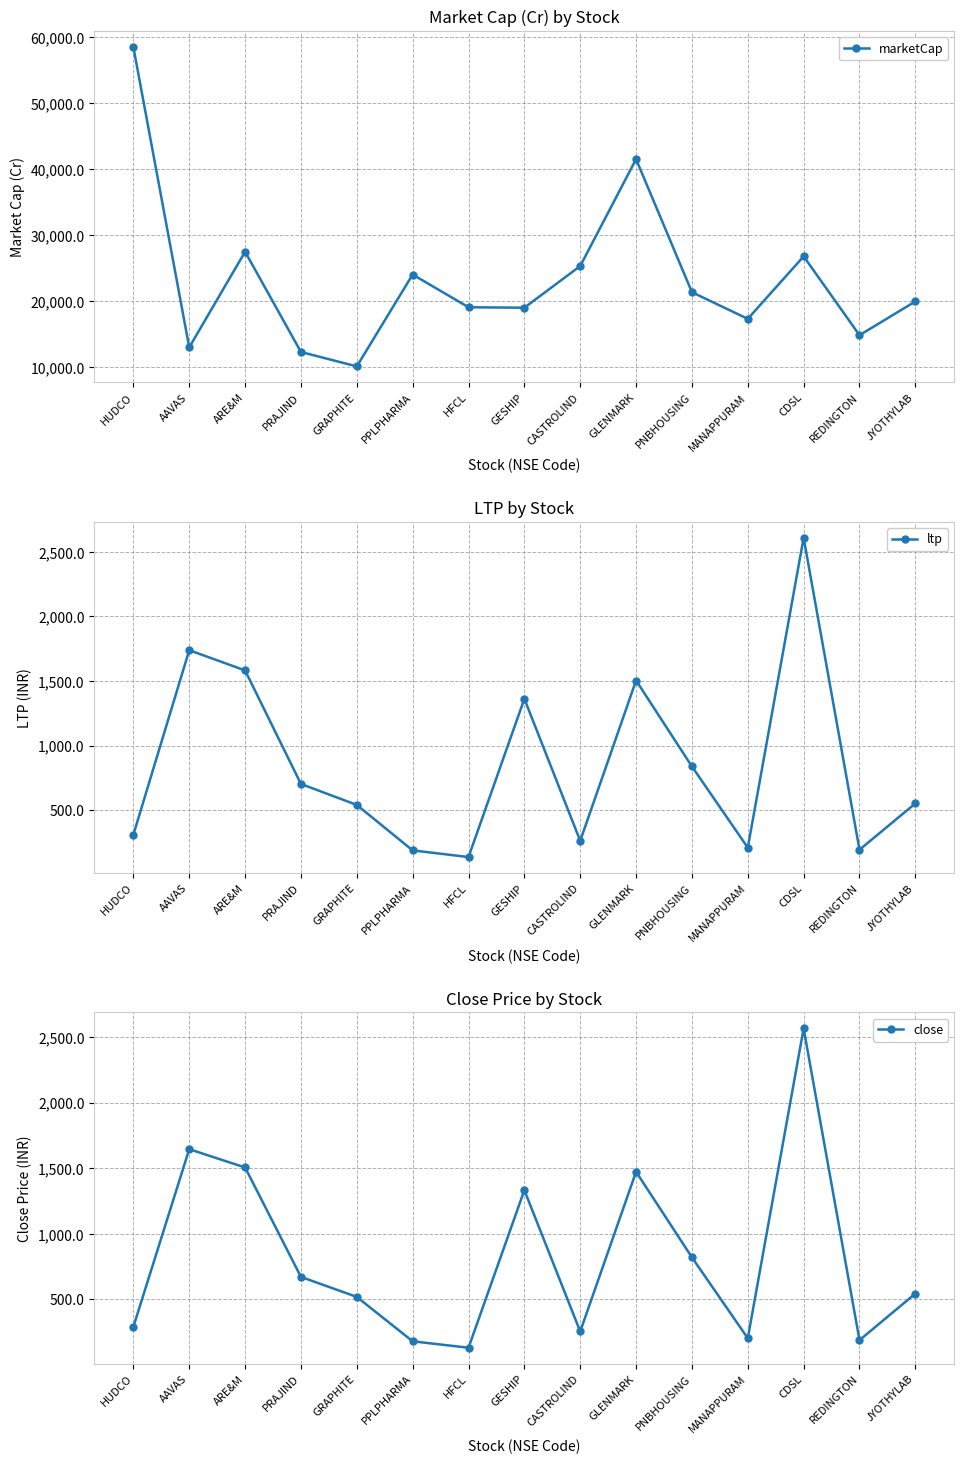

True or false: marketCap has a value of 21380.8 at PNBHOUSING.

True